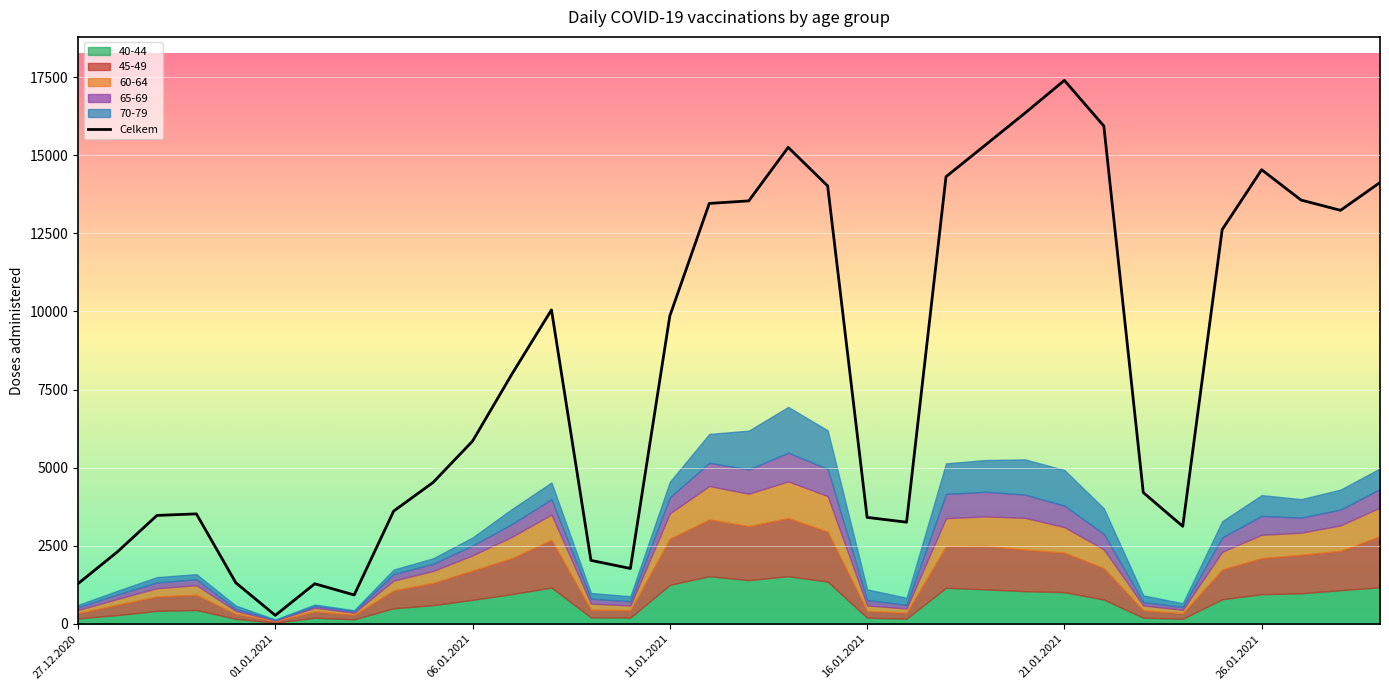

Rank the series at 22.01.2021 from highest to lowest value.

Celkem, 45-49, 70-79, 40-44, 60-64, 65-69